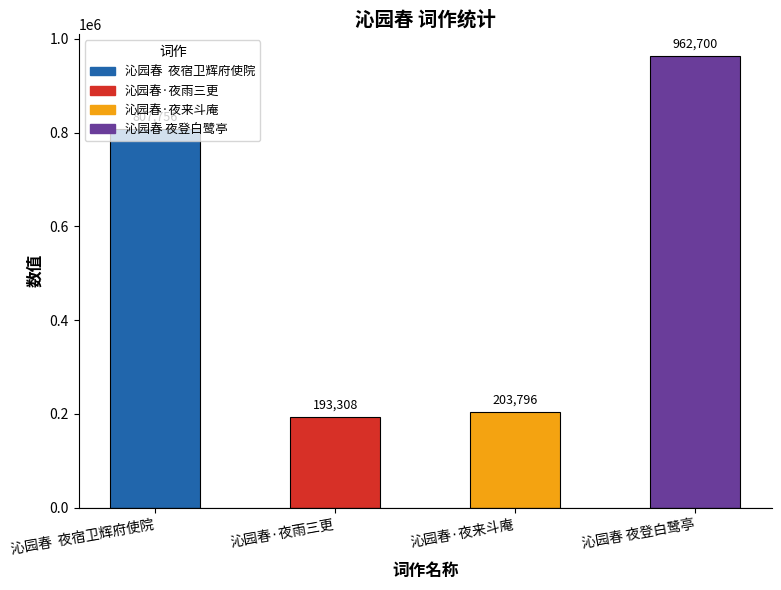

What is the label of the 4th bar from the right?

沁园春  夜宿卫辉府使院